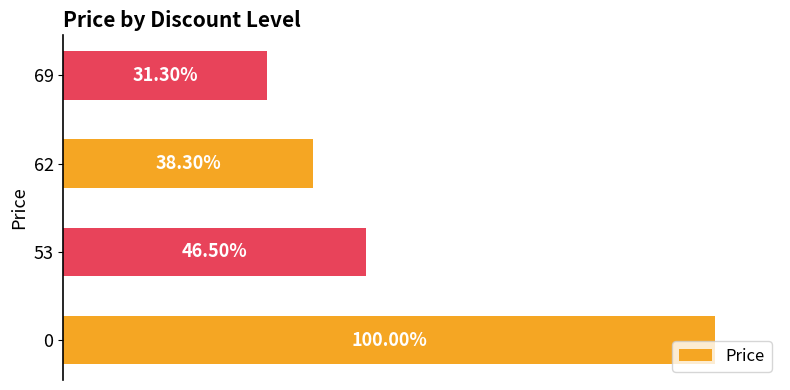

How many data points are less than 1395000?

2